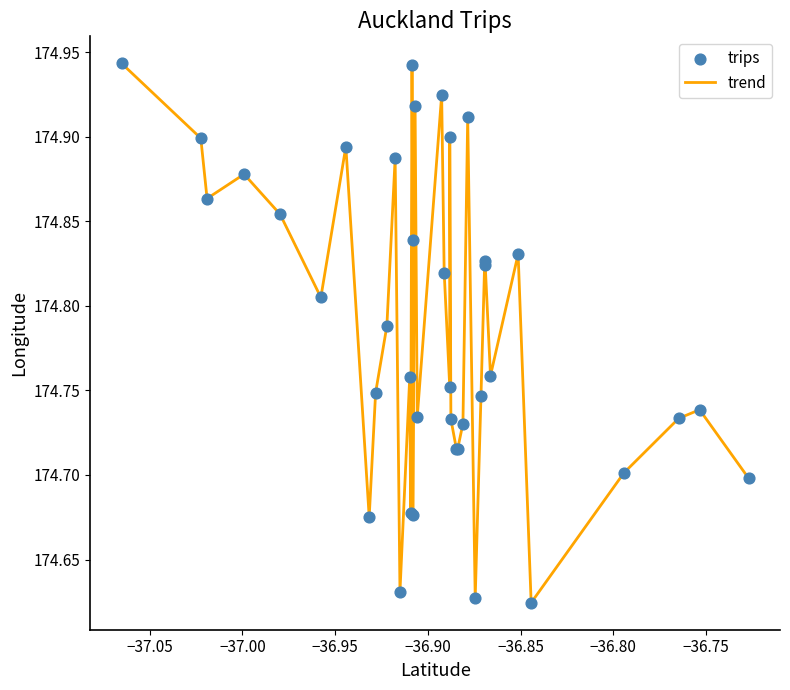

What is the difference between the maximum and minimum values?

0.3